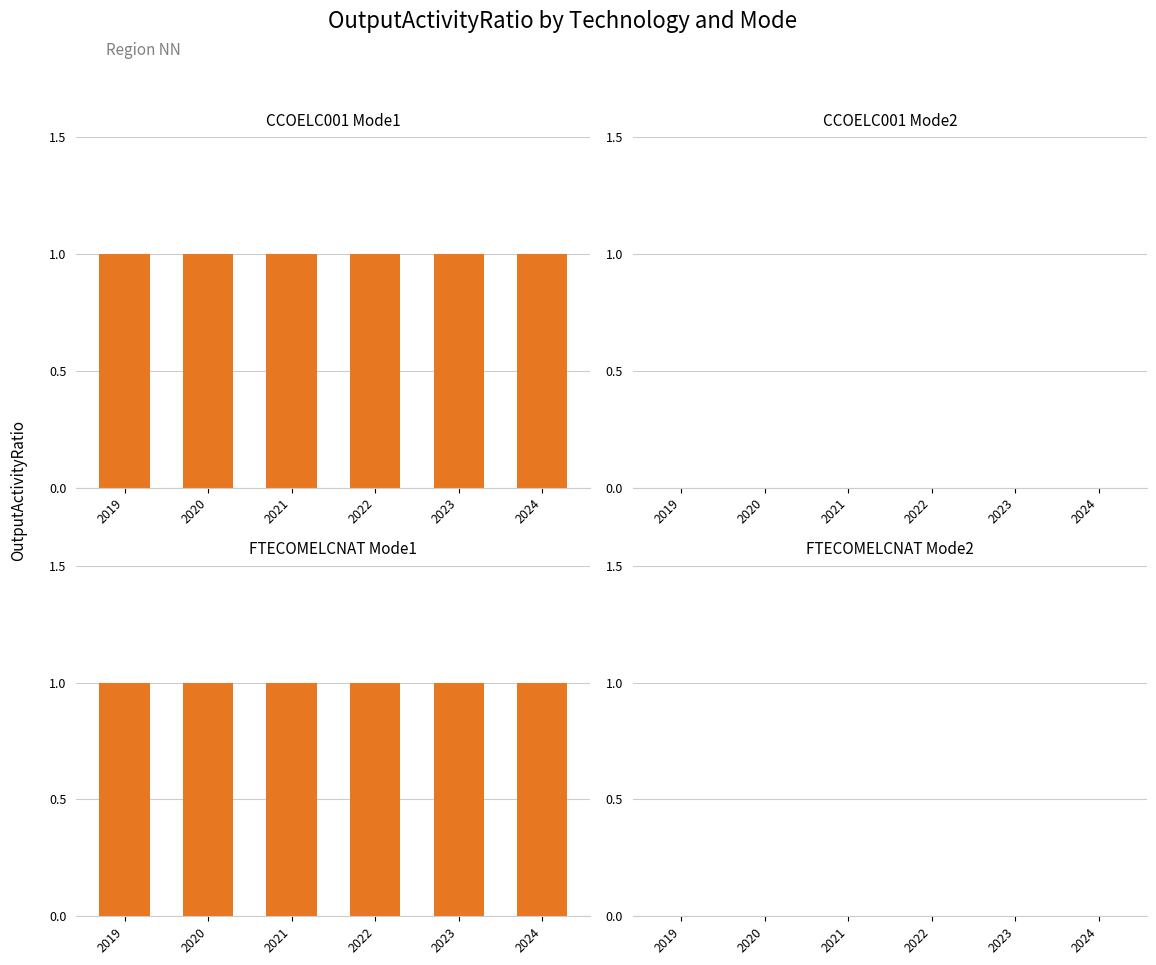

Which has a higher value, 2020 or 2023?

2020